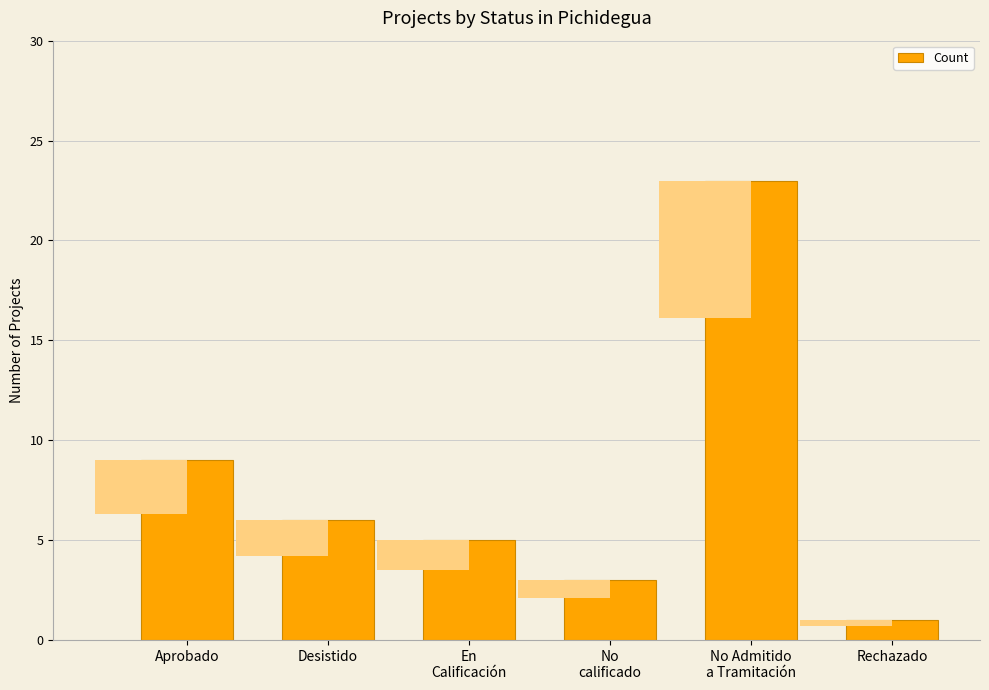

True or false: the data shows 4 at Aprobado.

False